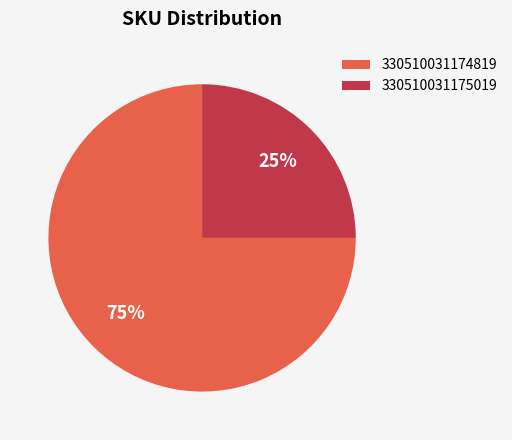

Rank the categories by value from highest to lowest.

330510031174819, 330510031175019